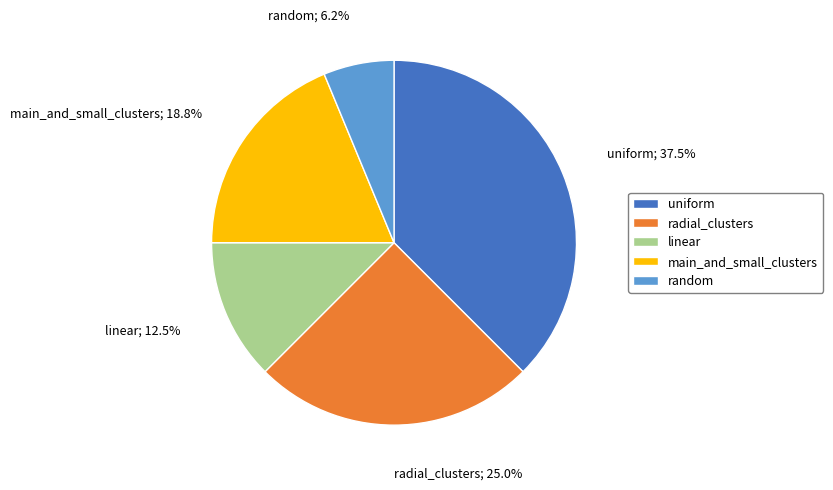

Is there a majority slice in this chart?

No